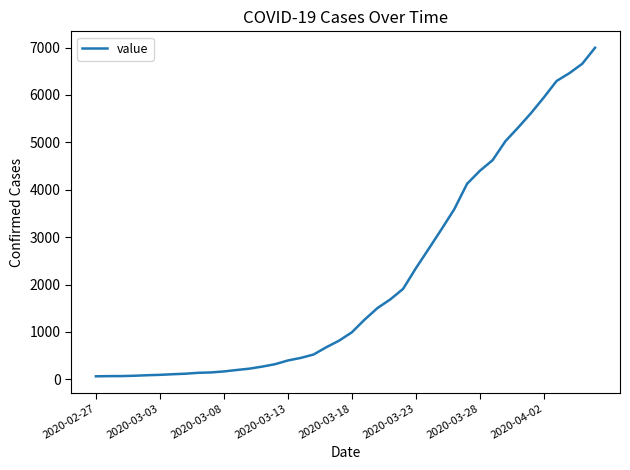

What is the maximum value shown in the chart?

6995